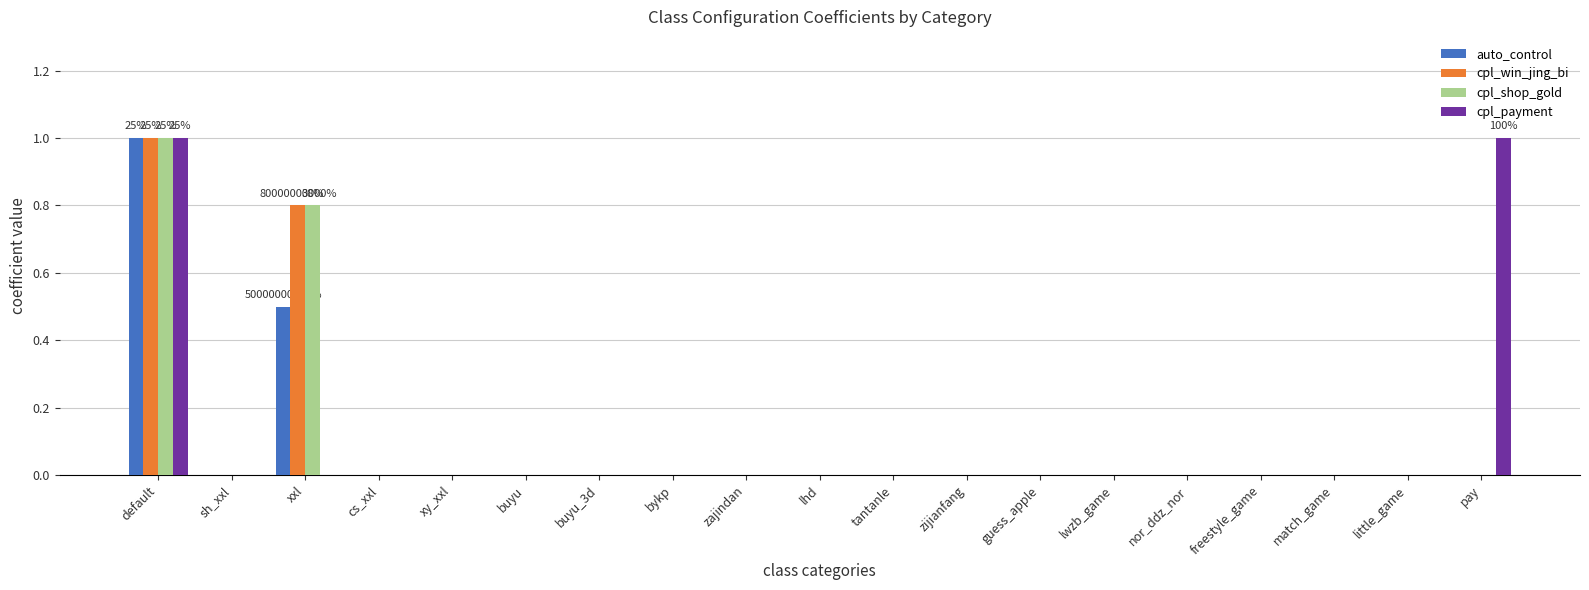

What are all the series names shown in the legend?

auto_control, cpl_win_jing_bi, cpl_shop_gold, cpl_payment